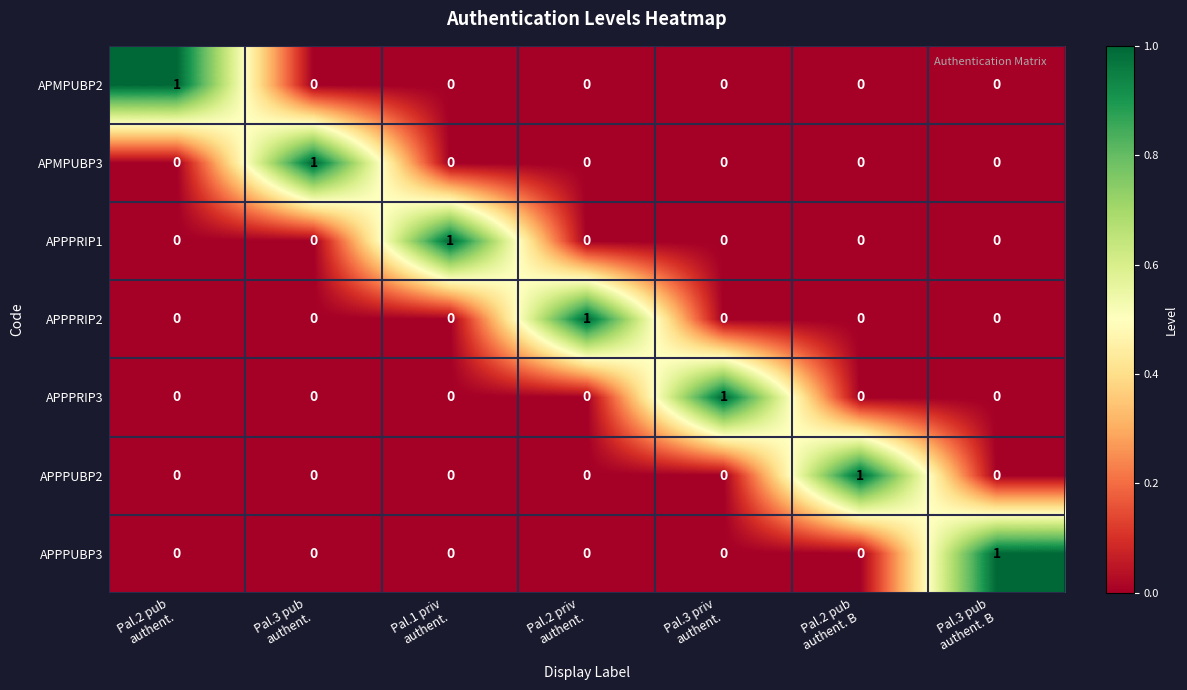

What is the total value across all series at Pal.3 pub
authent.?

1